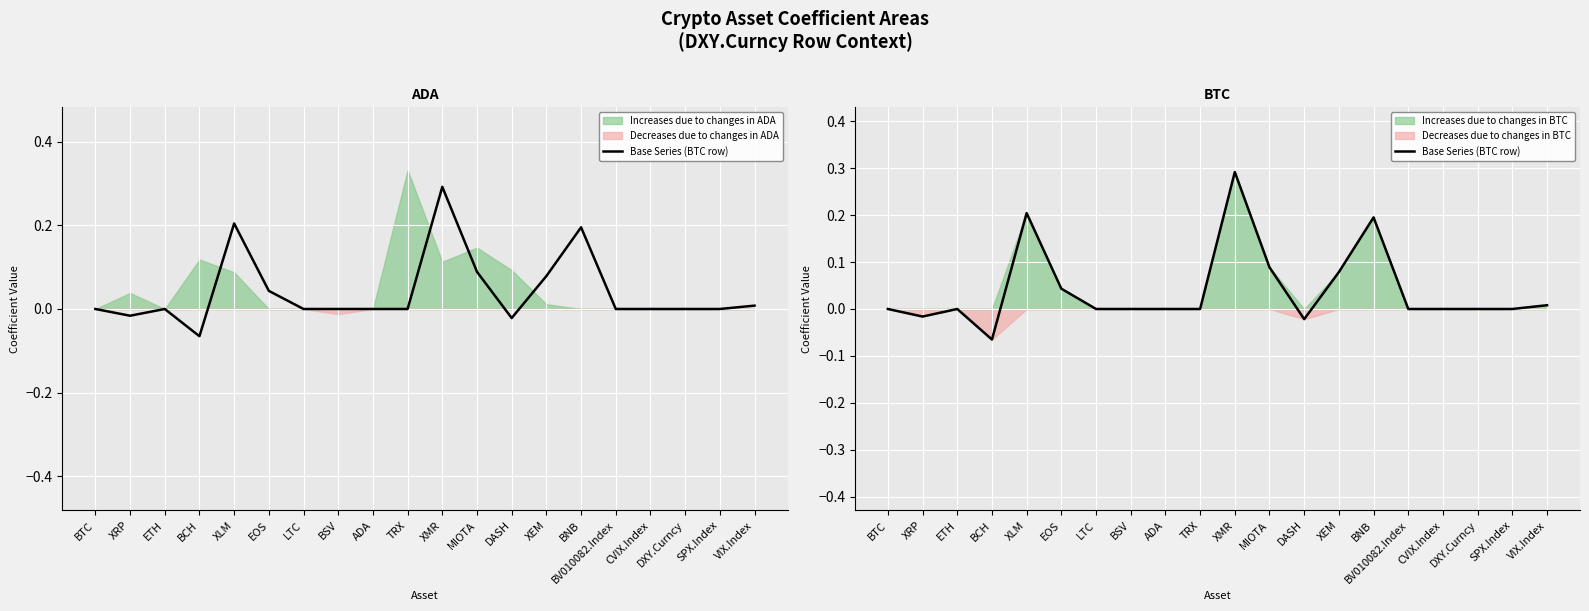

At which label is the value closest to 0?

BTC